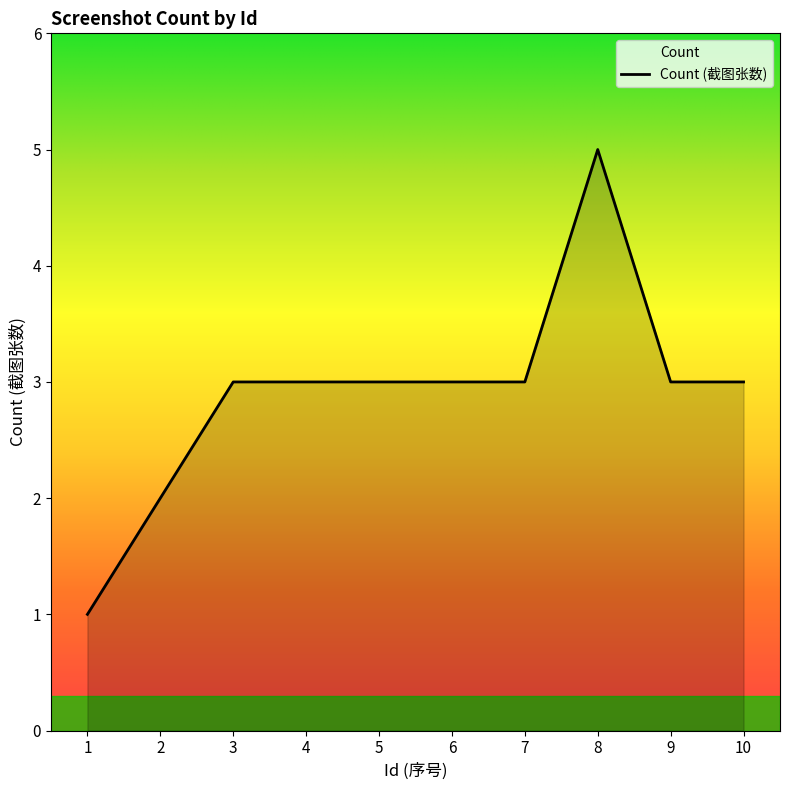

Is it true that the value at 10 is 1?

False